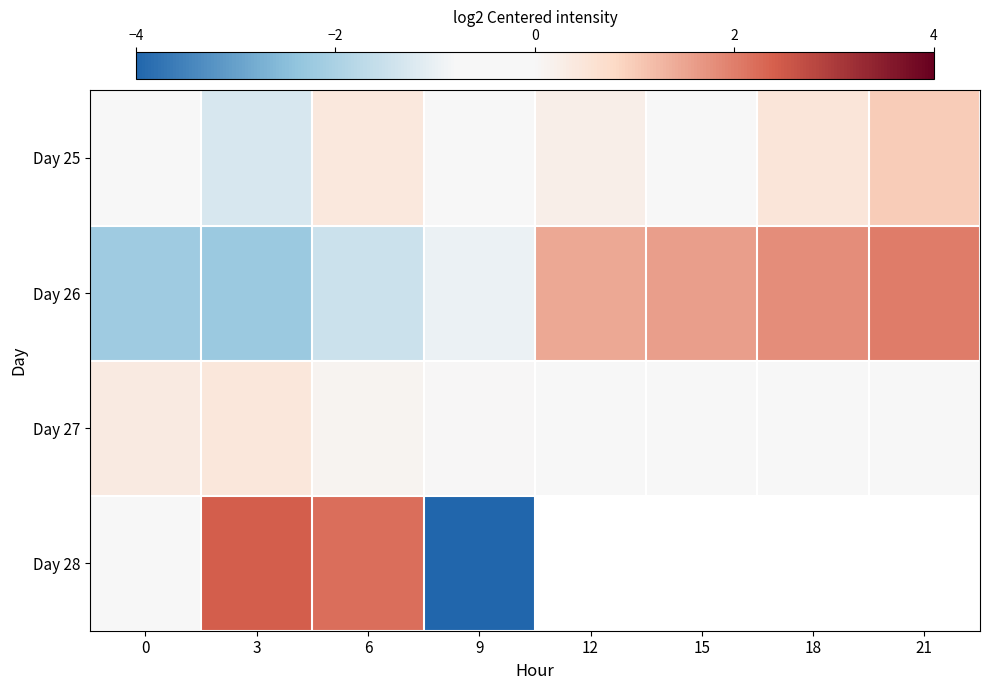

Rank the series at 6 from lowest to highest value.

Day 26, Day 27, Day 25, Day 28